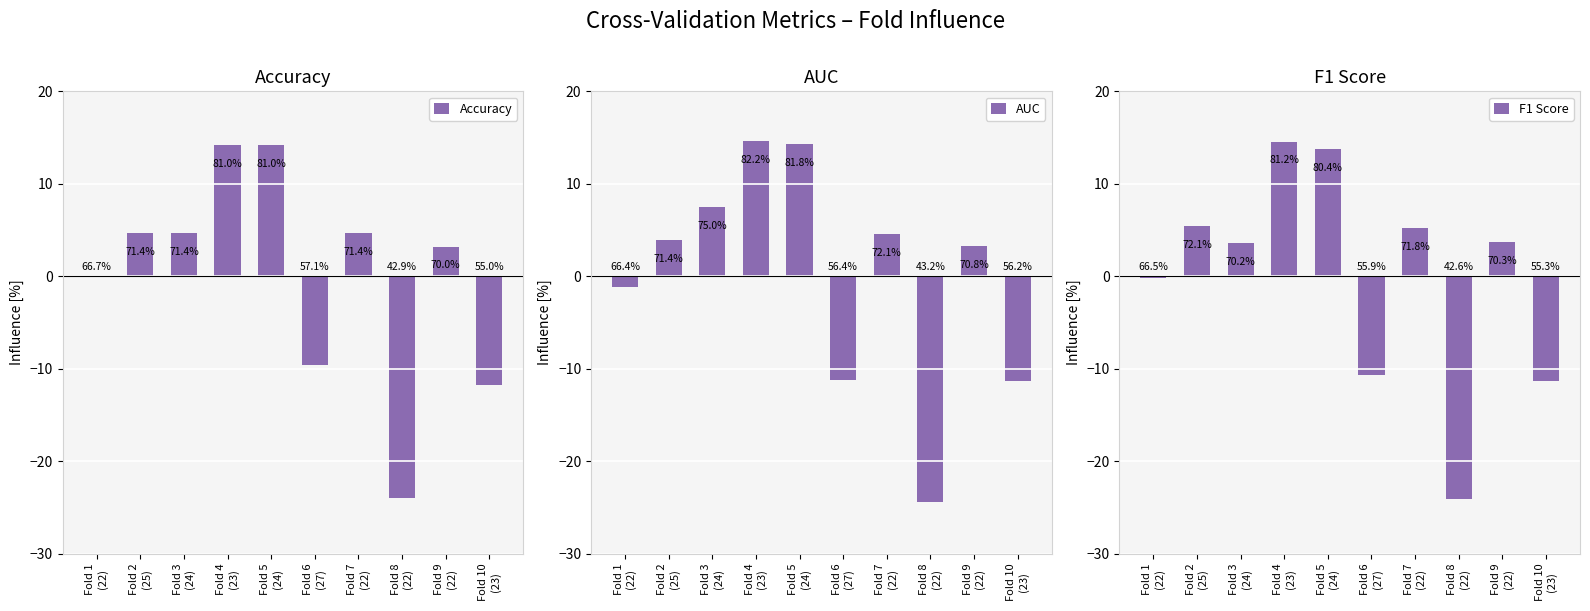

How many bars are there in each group?

3